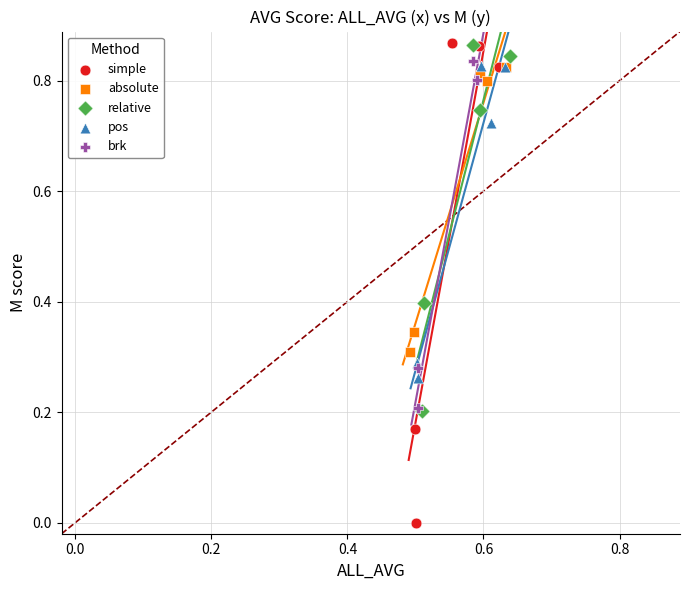

Which series reaches the minimum Y coordinate?

simple